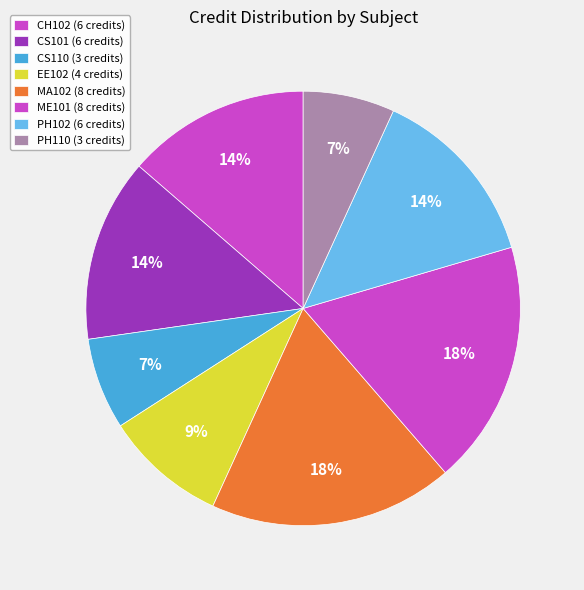

Is it true that CH102 is 14% of the pie?

True